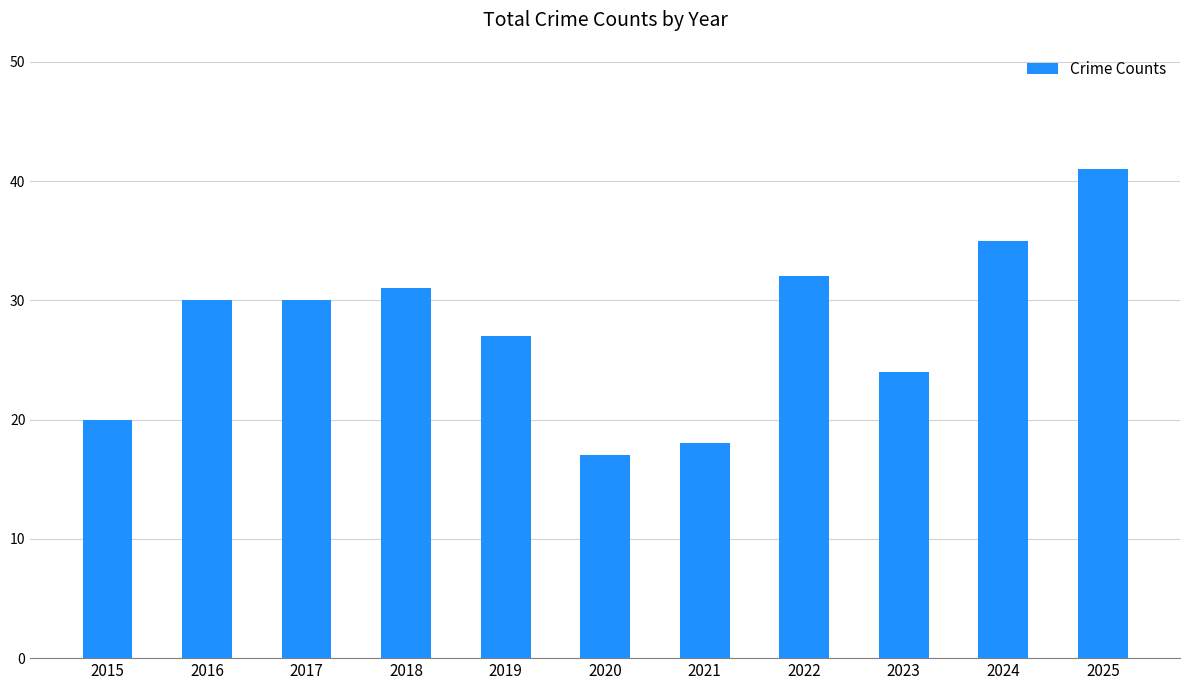

What is the approximate value at 2025, to the nearest 5?

40